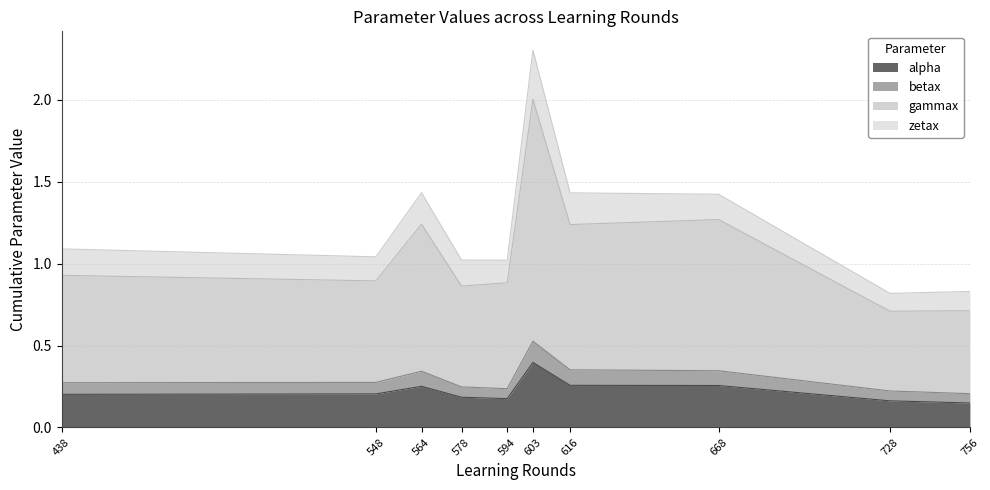

At which category is the sum across all series the highest?

603